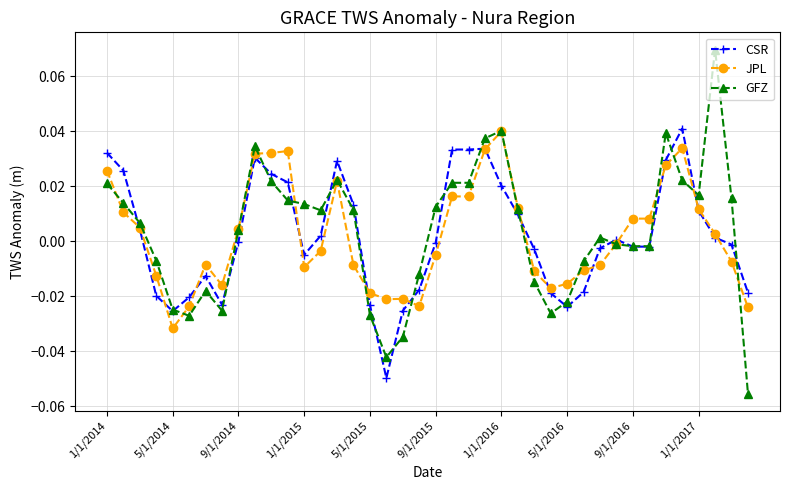

Which series has the largest range (max minus min)?

GFZ